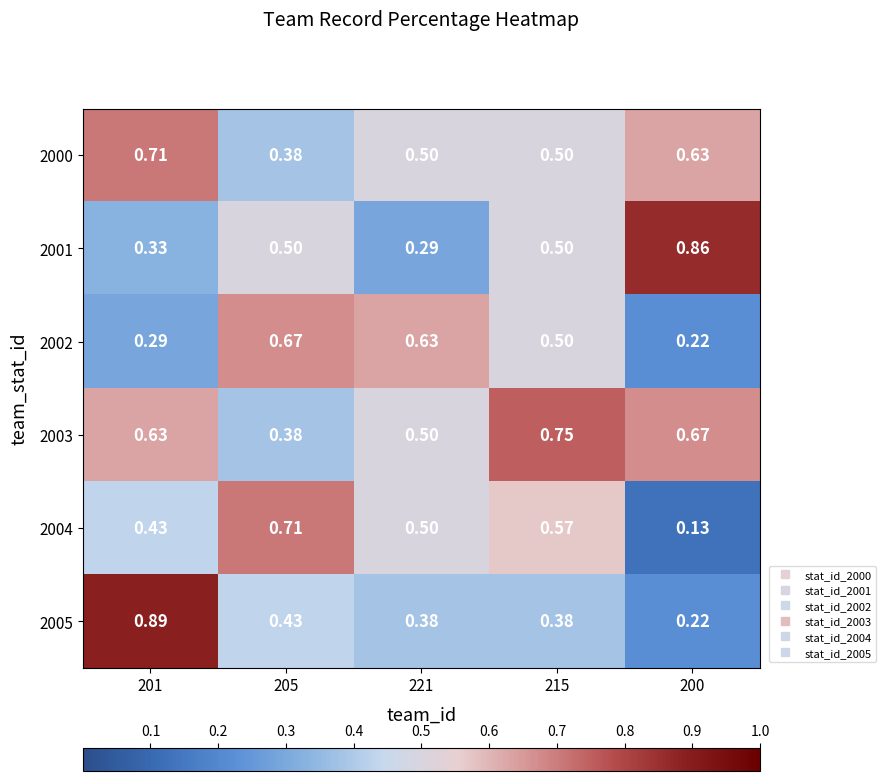

Is the value of 2001 at 205 greater than the value of 2000 at 205?

Yes